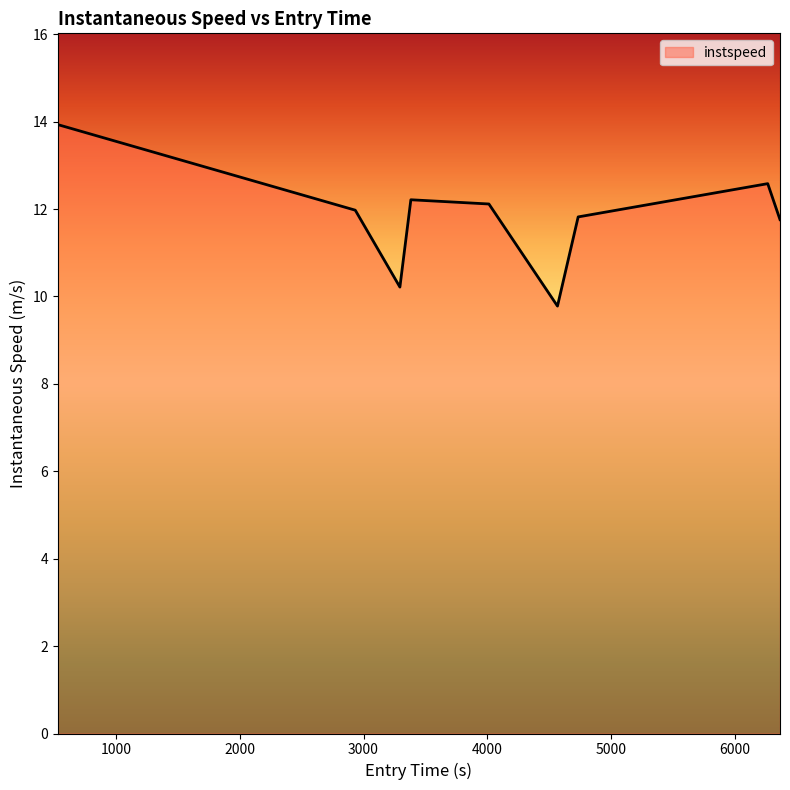

What is the difference between the maximum and minimum values?

4.2